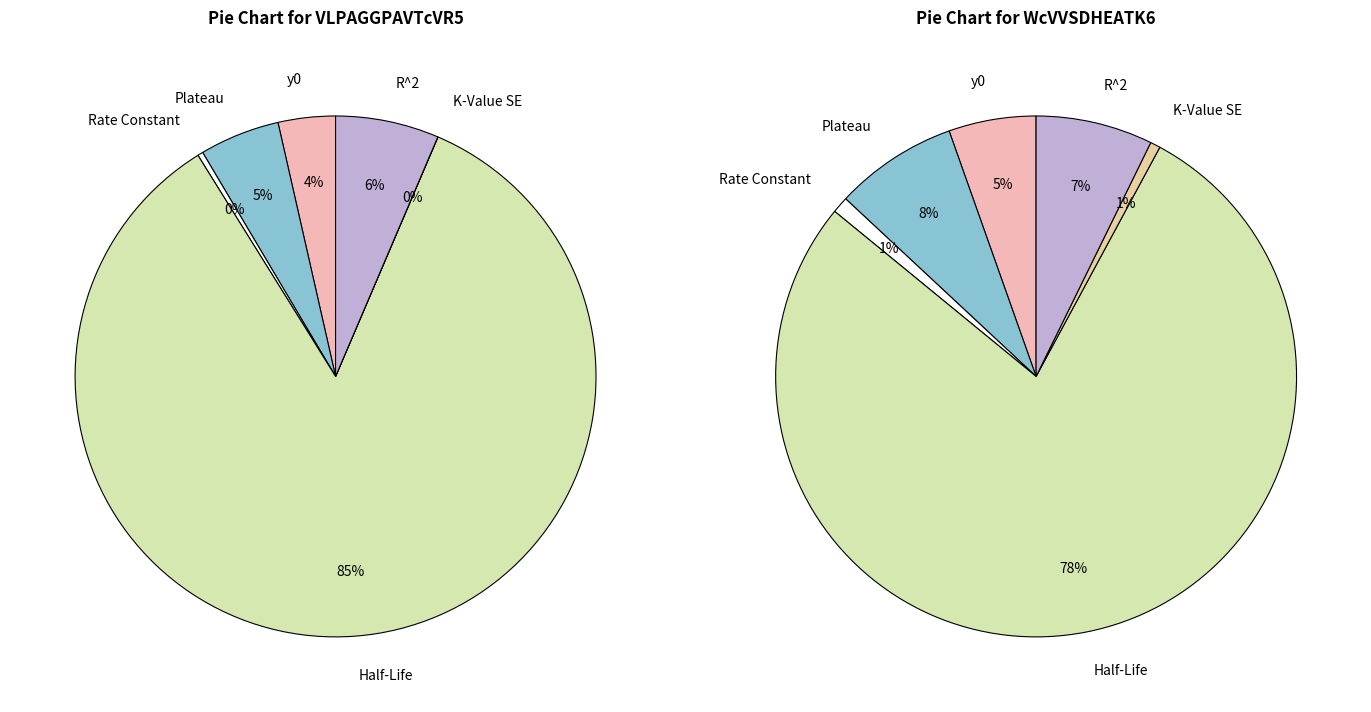

Does Half-Life represent more than half of the total?

Yes